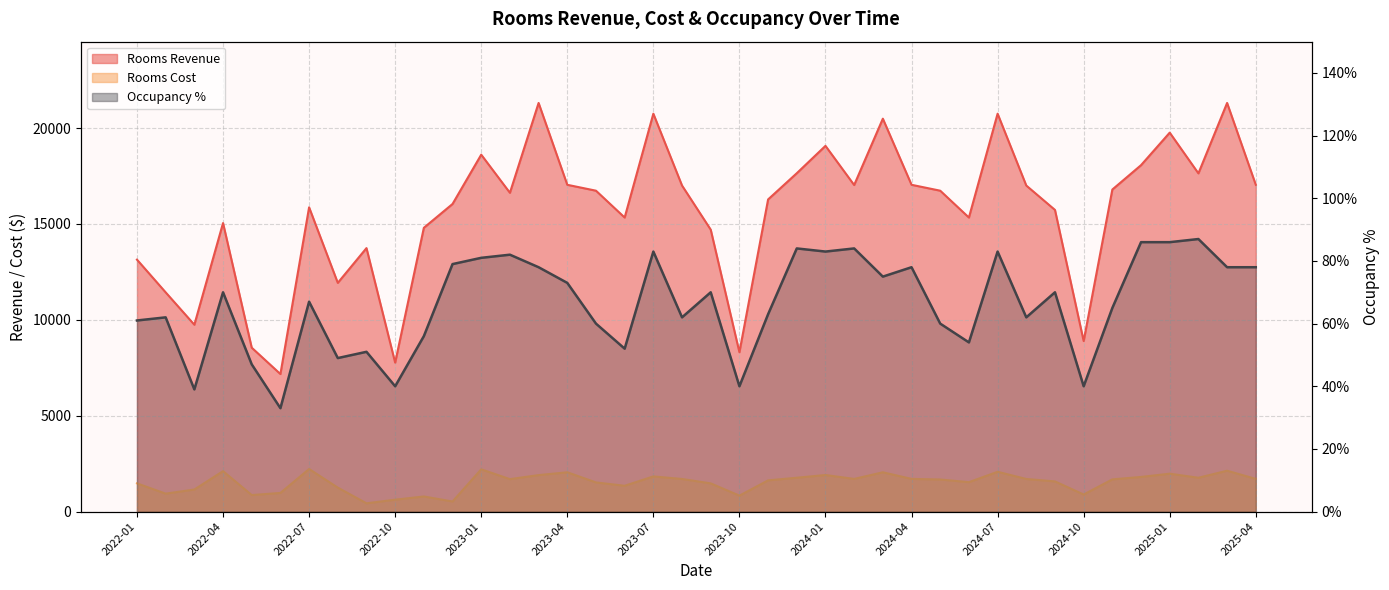

How many lines are shown in the chart?

3